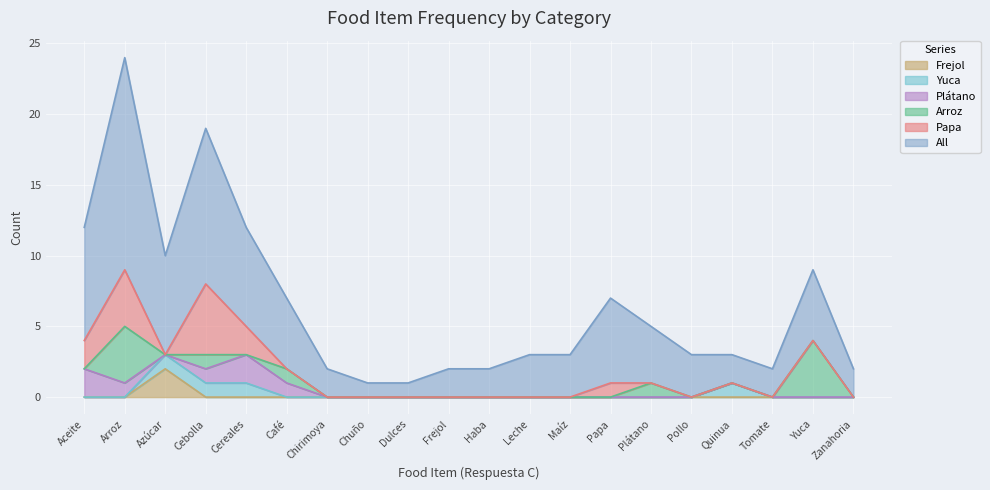

Reading right to left, list all the values displayed in this chart.

All: Zanahoria=2	Yuca=5	Tomate=2	Quinua=2	Pollo=3	Plátano=4	Papa=6	Maíz=3	Leche=3	Haba=2	Frejol=2	Dulces=1	Chuño=1	Chirimoya=2	Café=5	Cereales=7	Cebolla=11	Azúcar=7	Arroz=15	Aceite=8
Papa: Zanahoria=0	Yuca=0	Tomate=0	Quinua=0	Pollo=0	Plátano=0	Papa=1	Maíz=0	Leche=0	Haba=0	Frejol=0	Dulces=0	Chuño=0	Chirimoya=0	Café=0	Cereales=2	Cebolla=5	Azúcar=0	Arroz=4	Aceite=2
Arroz: Zanahoria=0	Yuca=4	Tomate=0	Quinua=0	Pollo=0	Plátano=1	Papa=0	Maíz=0	Leche=0	Haba=0	Frejol=0	Dulces=0	Chuño=0	Chirimoya=0	Café=1	Cereales=0	Cebolla=1	Azúcar=0	Arroz=4	Aceite=0
Plátano: Zanahoria=0	Yuca=0	Tomate=0	Quinua=0	Pollo=0	Plátano=0	Papa=0	Maíz=0	Leche=0	Haba=0	Frejol=0	Dulces=0	Chuño=0	Chirimoya=0	Café=1	Cereales=2	Cebolla=1	Azúcar=0	Arroz=1	Aceite=2
Yuca: Zanahoria=0	Yuca=0	Tomate=0	Quinua=1	Pollo=0	Plátano=0	Papa=0	Maíz=0	Leche=0	Haba=0	Frejol=0	Dulces=0	Chuño=0	Chirimoya=0	Café=0	Cereales=1	Cebolla=1	Azúcar=1	Arroz=0	Aceite=0
Frejol: Zanahoria=0	Yuca=0	Tomate=0	Quinua=0	Pollo=0	Plátano=0	Papa=0	Maíz=0	Leche=0	Haba=0	Frejol=0	Dulces=0	Chuño=0	Chirimoya=0	Café=0	Cereales=0	Cebolla=0	Azúcar=2	Arroz=0	Aceite=0